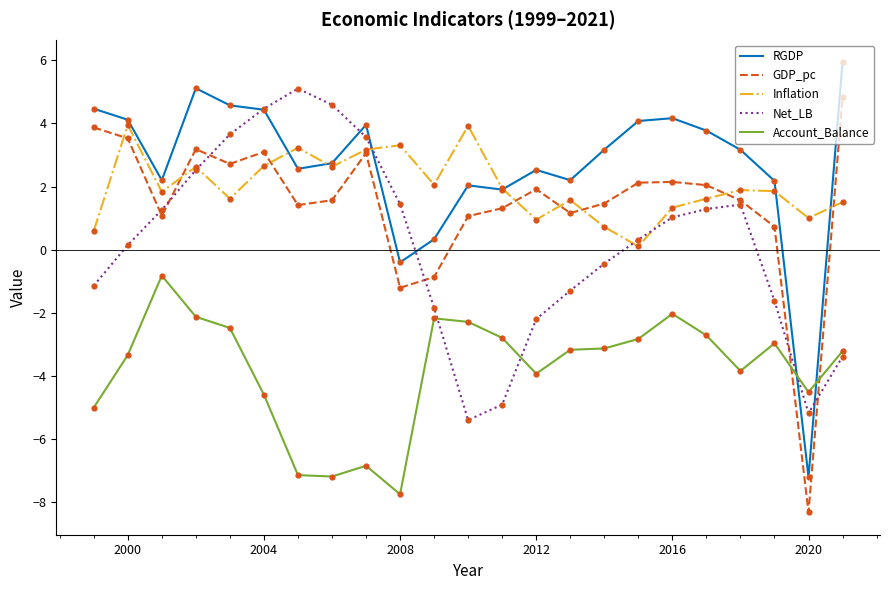

True or false: Account_Balance and Inflation intersect in this chart.

False